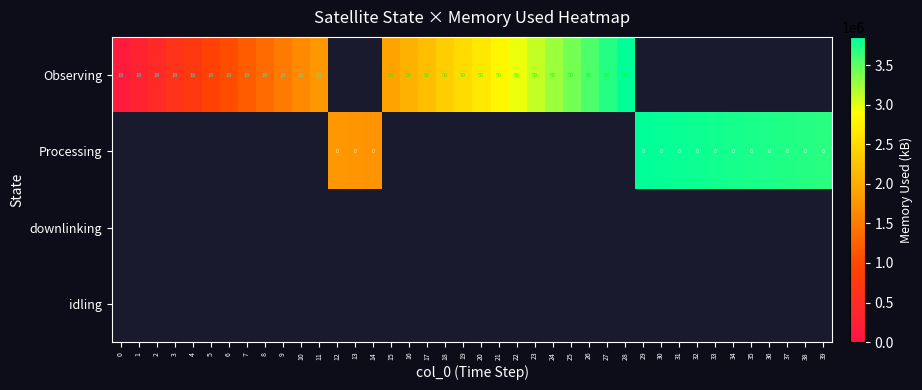

Is it true that Observing equals 18 at 1?

True